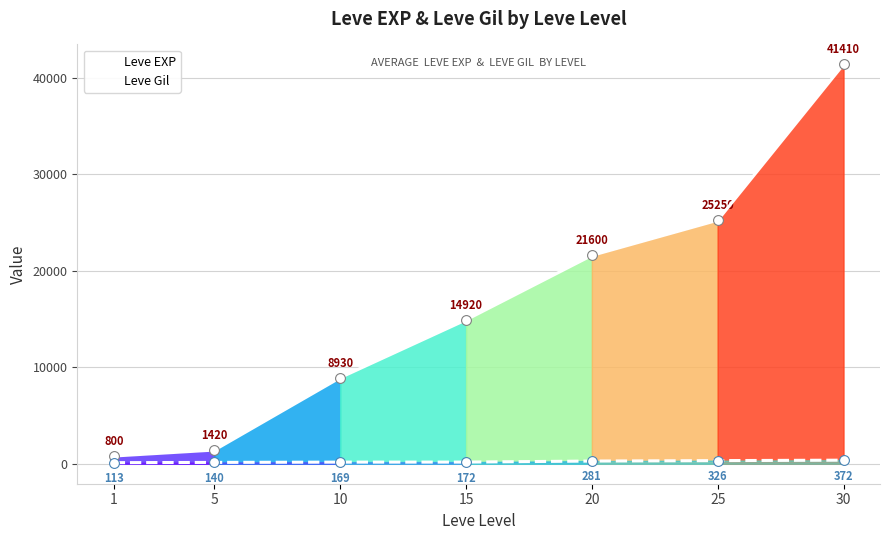

Which series has the largest Y range (max minus min)?

Leve EXP